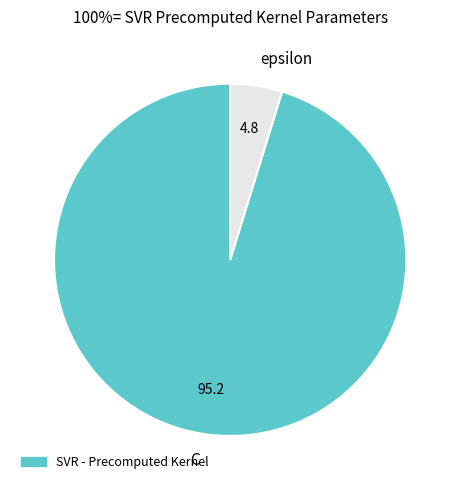

Does epsilon represent more than half of the total?

No